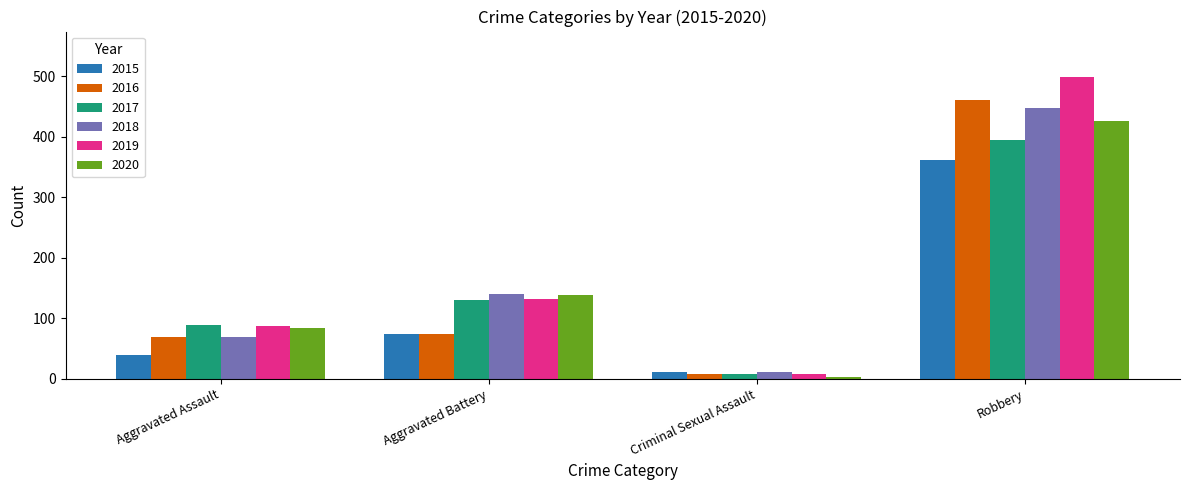

Which series has the largest range (max minus min)?

2019